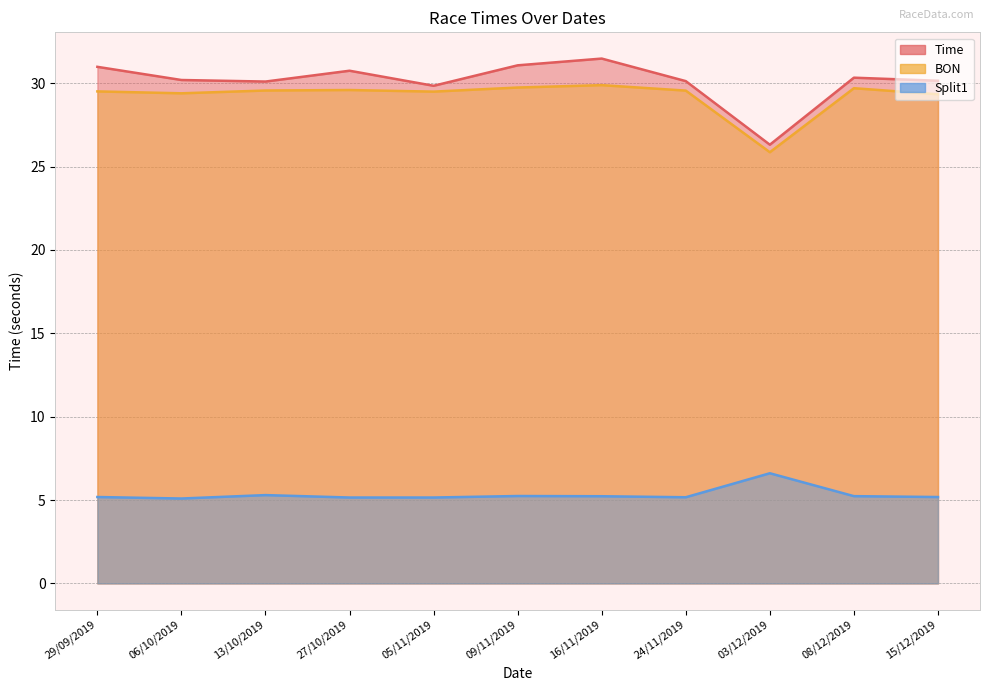

What is the difference between the Time values at 08/12/2019 and 27/10/2019?

0.4